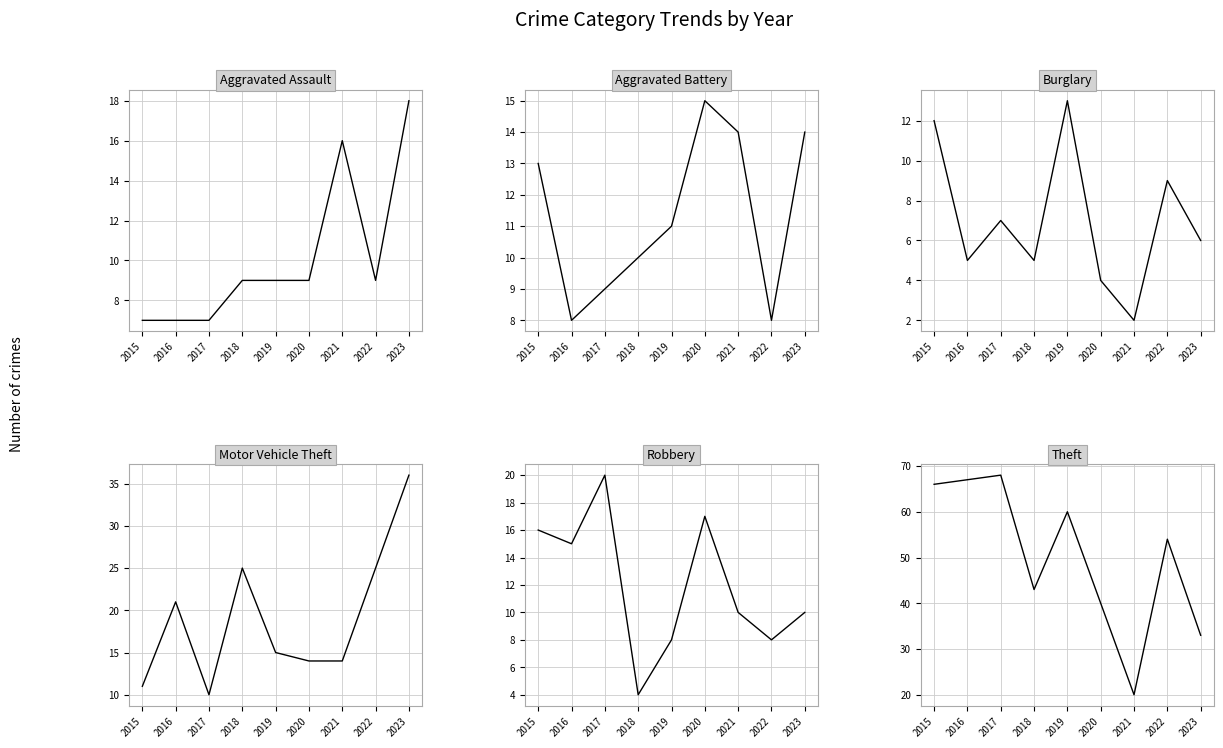

Is it true that Aggravated Battery equals 14 at 2023?

True